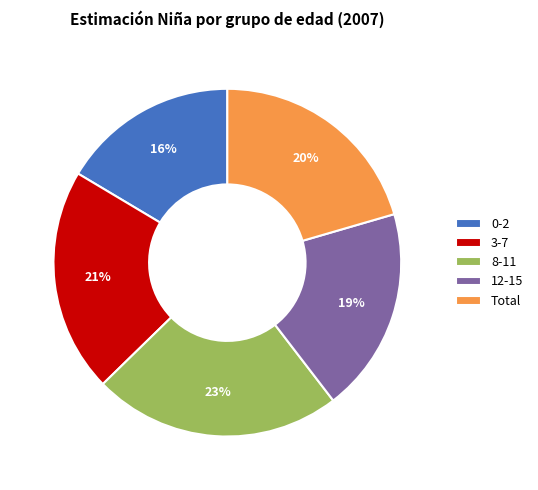

Is it true that 3-7 is 27% of the pie?

False